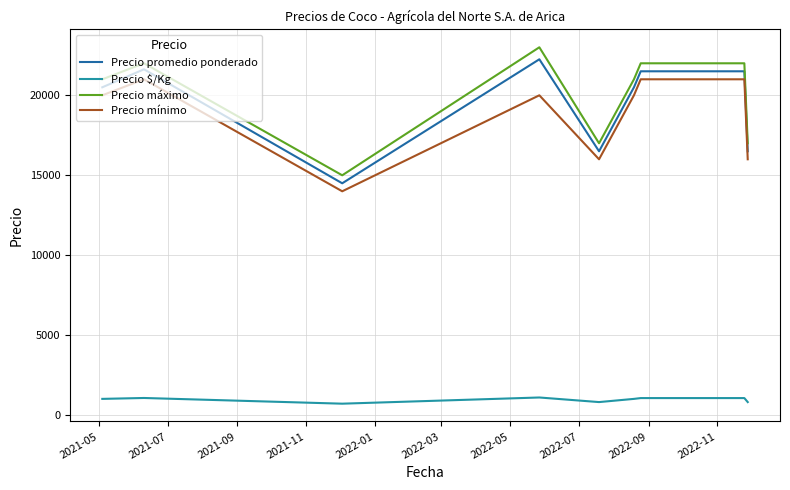

What is the difference between the maximum and minimum values in the Precio mínimo series?

7000